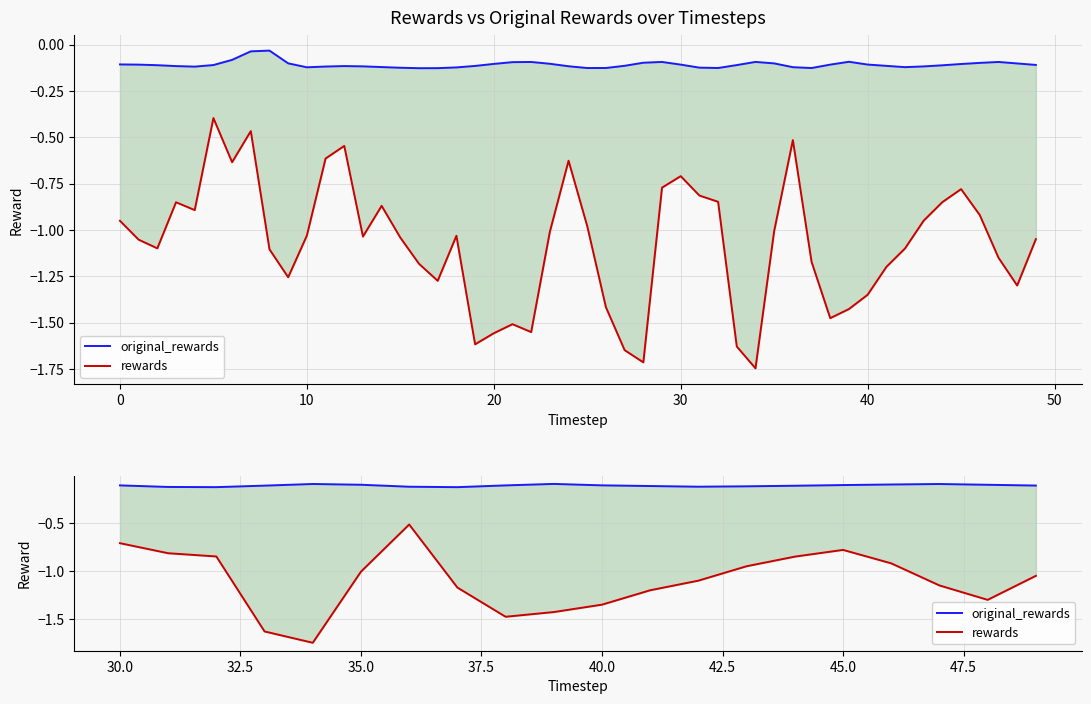

Which series has the largest range (max minus min)?

rewards